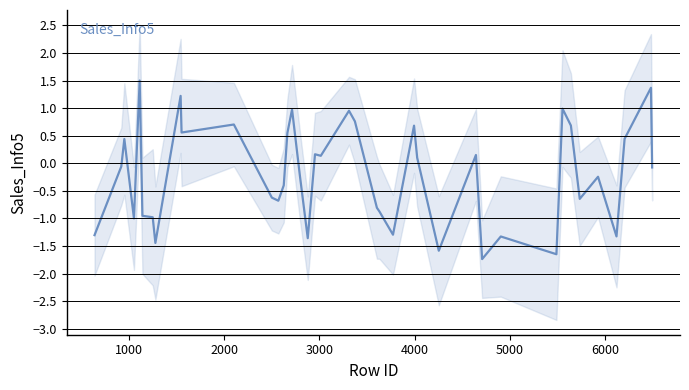

What is the lowest value of the Sales_Info5 series?

-1.7